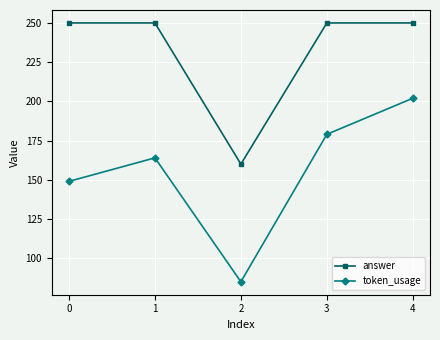

Reading left to right, what are all the values shown in this chart?

answer: 250	250	160	250	250
token_usage: 149	164	85	179	202